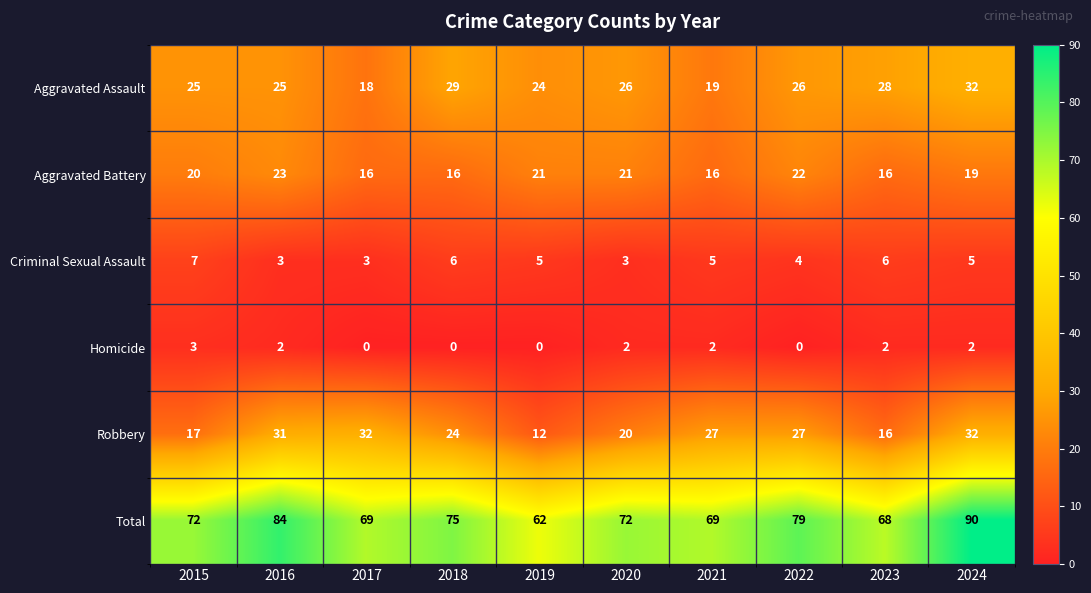

Which series has the largest total across all categories?

Total